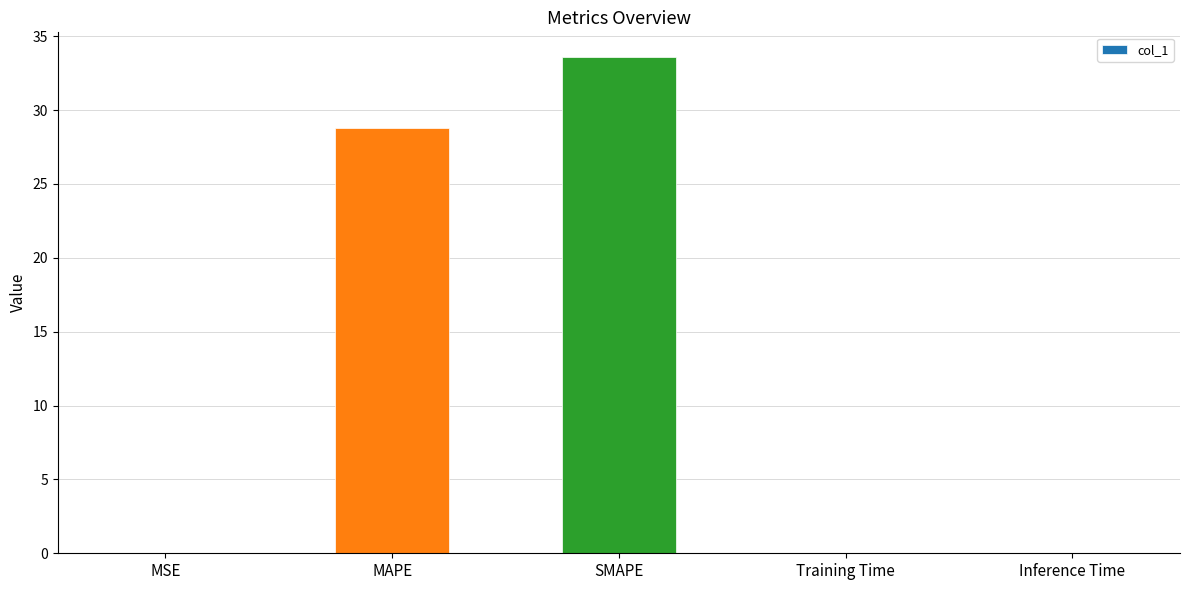

Approximately how many times larger is the value at MAPE compared to SMAPE?

0.9